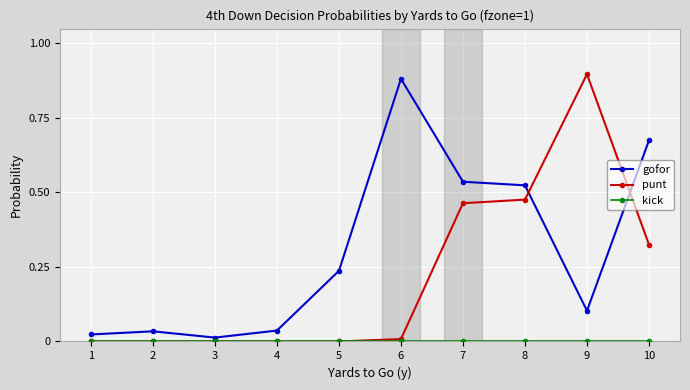

Between 4 and 5, which series saw the biggest shift?

gofor